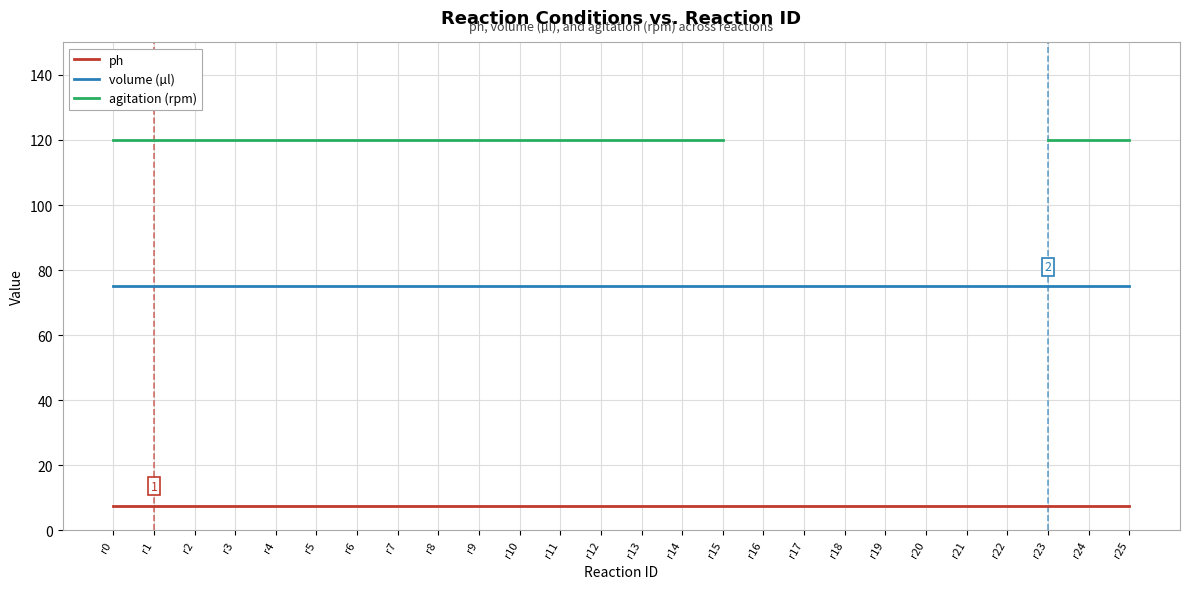

True or false: volume (µl) and agitation (rpm) intersect in this chart.

False